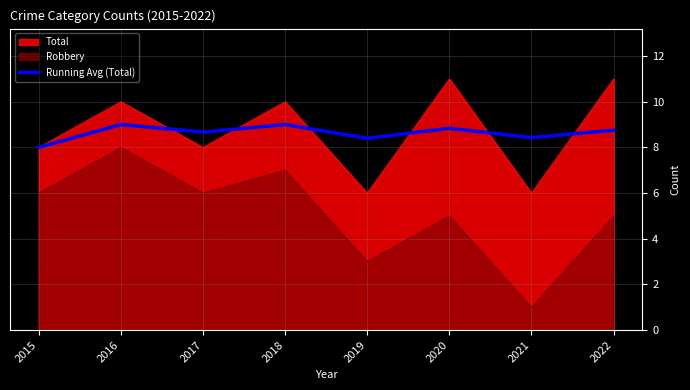

Rank the series at 2019 from highest to lowest value.

Running Avg (Total), Total, Robbery